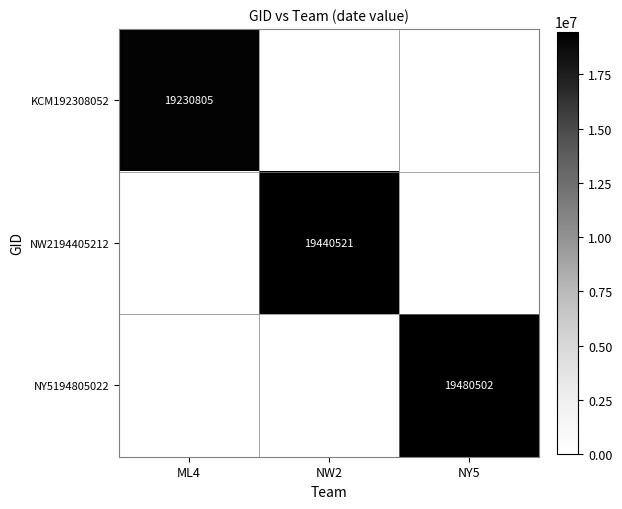

How many positive values does the NY5194805022 series have?

1